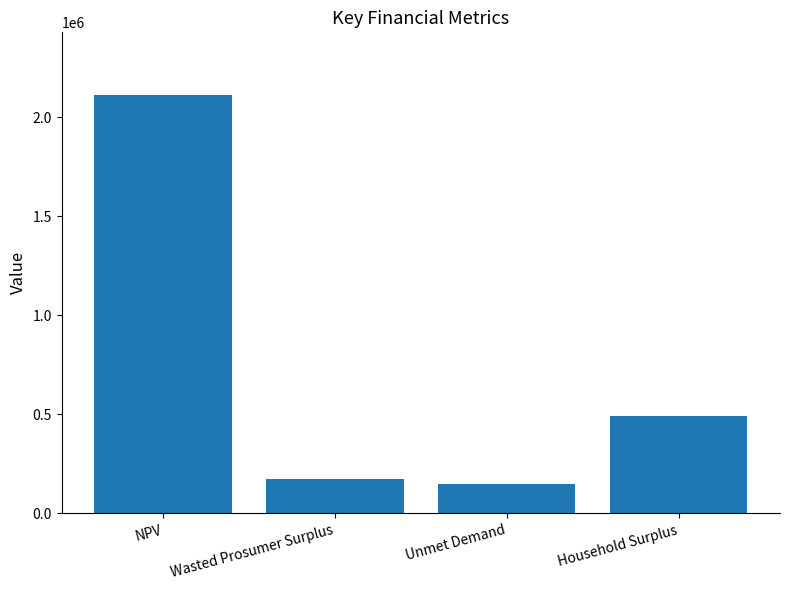

Read the value at Household Surplus.

493155.0